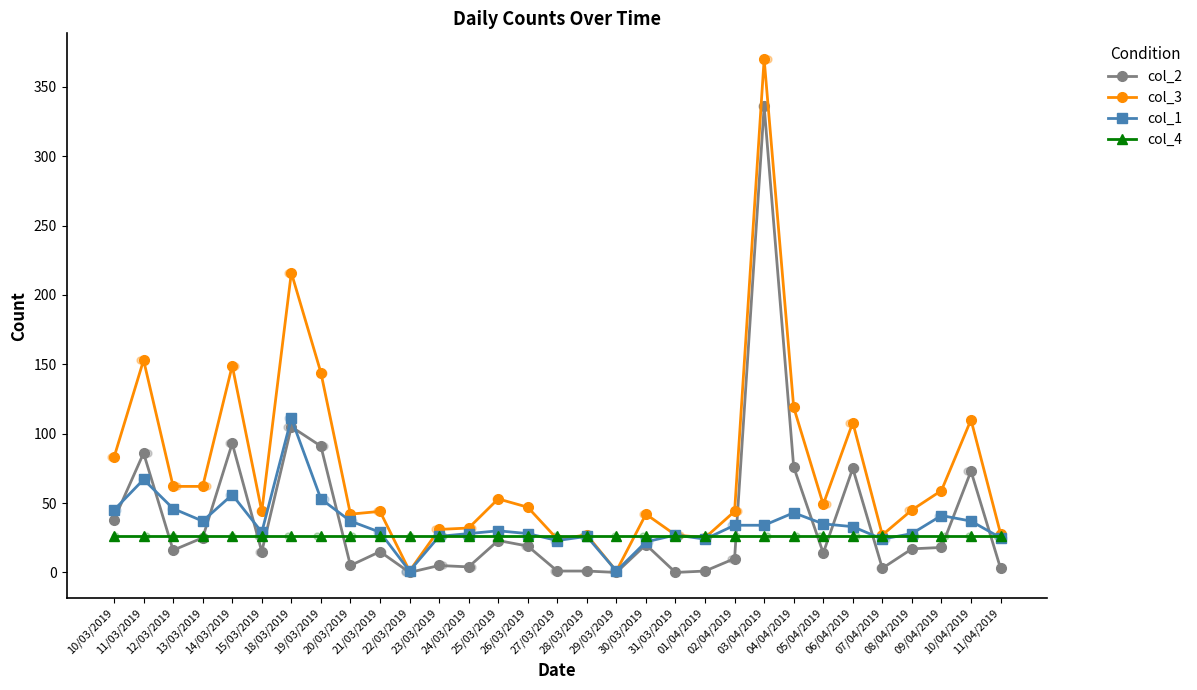

At which category is the sum across all series the highest?

03/04/2019